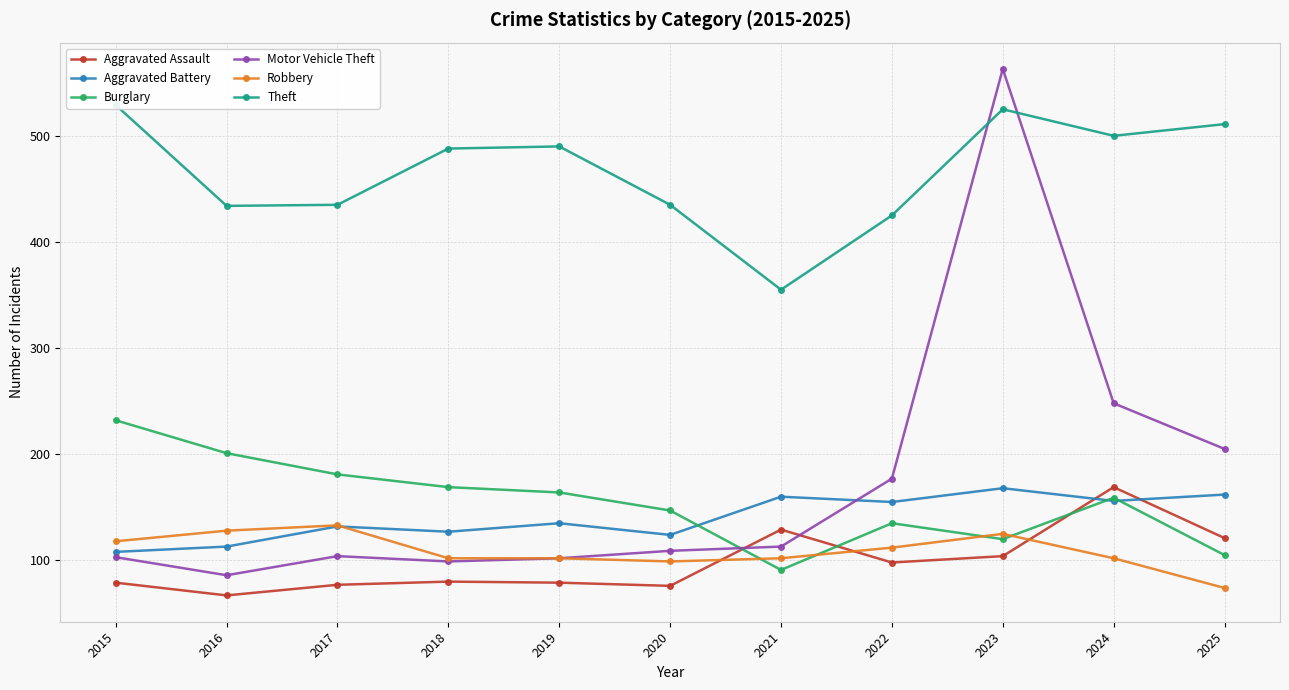

What is the value of the Burglary point at the 8th from the left?

135